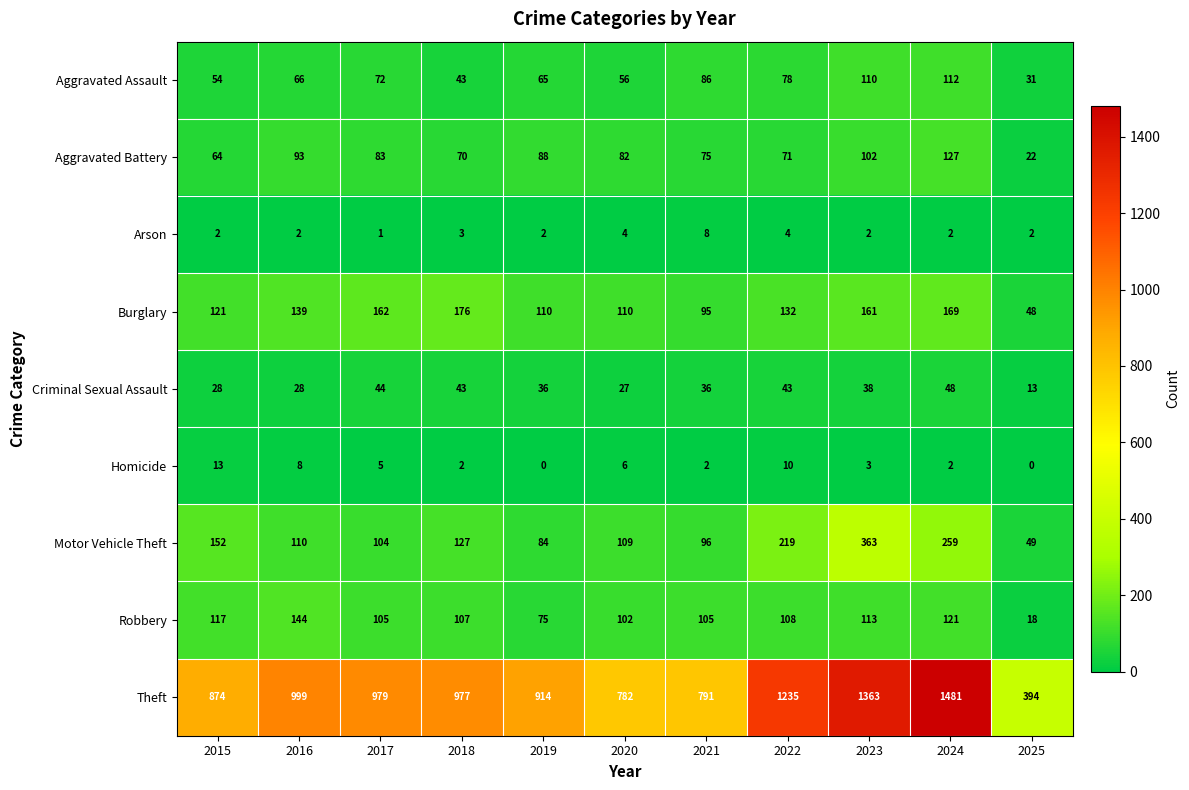

Where does the Robbery series first go above 107?

2015